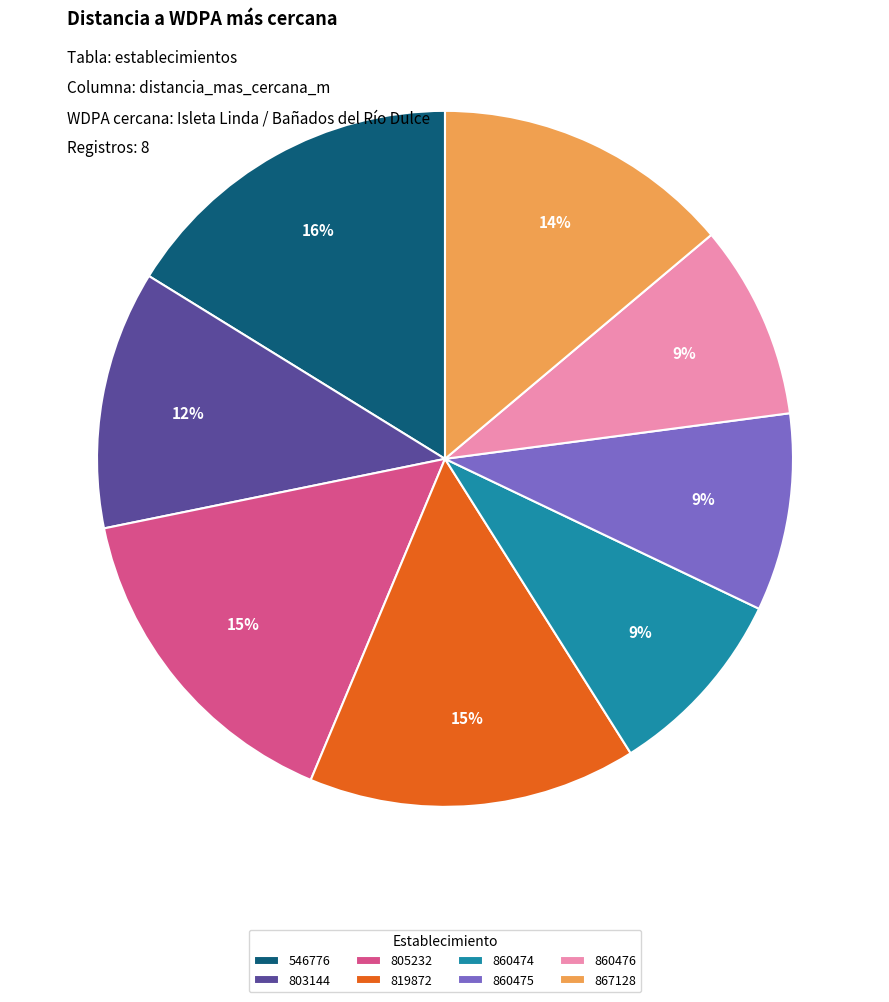

To the nearest percent, what portion does 860475 represent?

9%